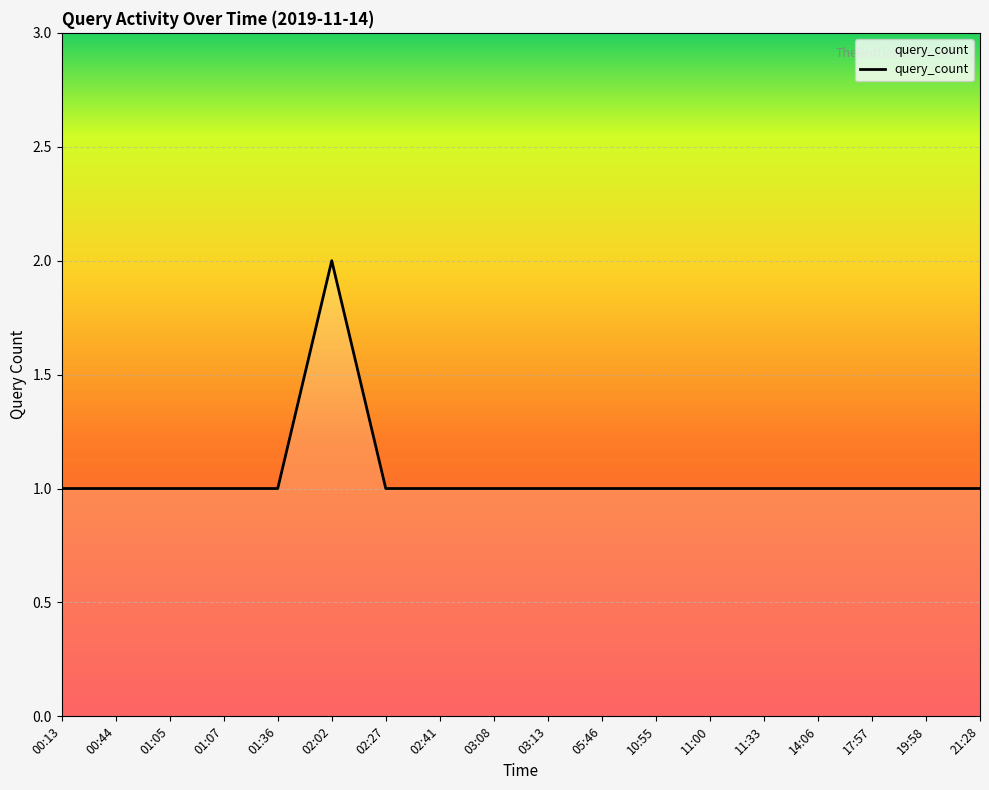

Is it true that the value at 00:44 is 2?

False